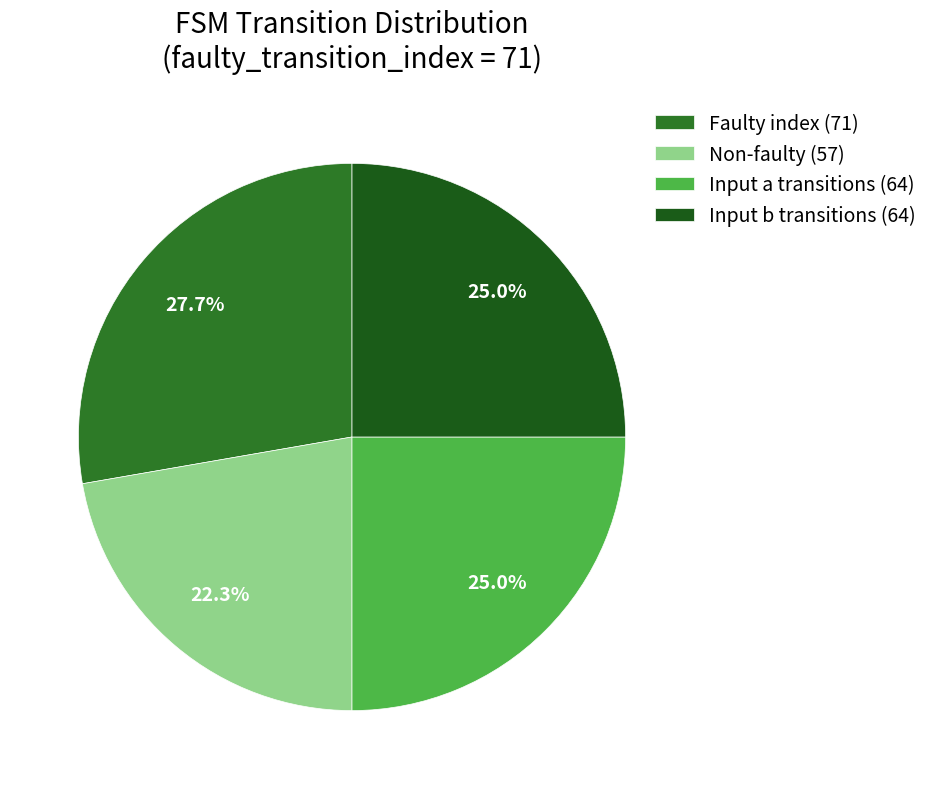

Count the number of slices in the pie.

4